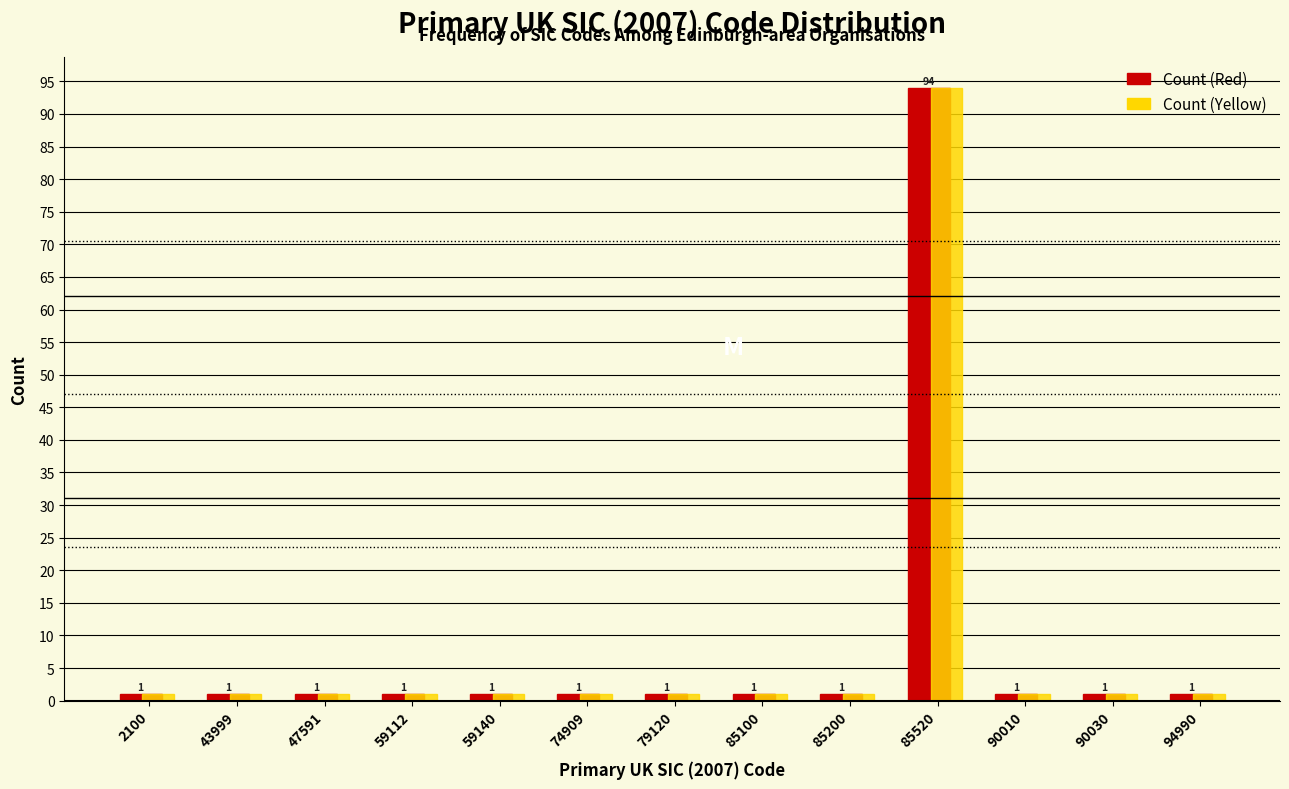

Reading right to left, list all the values displayed in this chart.

Count (Red): 1	1	1	94	1	1	1	1	1	1	1	1	1
Count (Yellow): 1	1	1	94	1	1	1	1	1	1	1	1	1